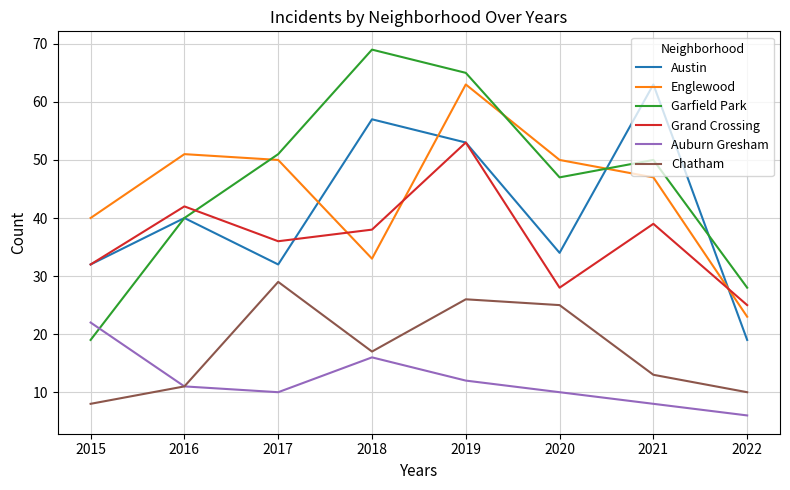

Which series has the widest spread of values?

Garfield Park